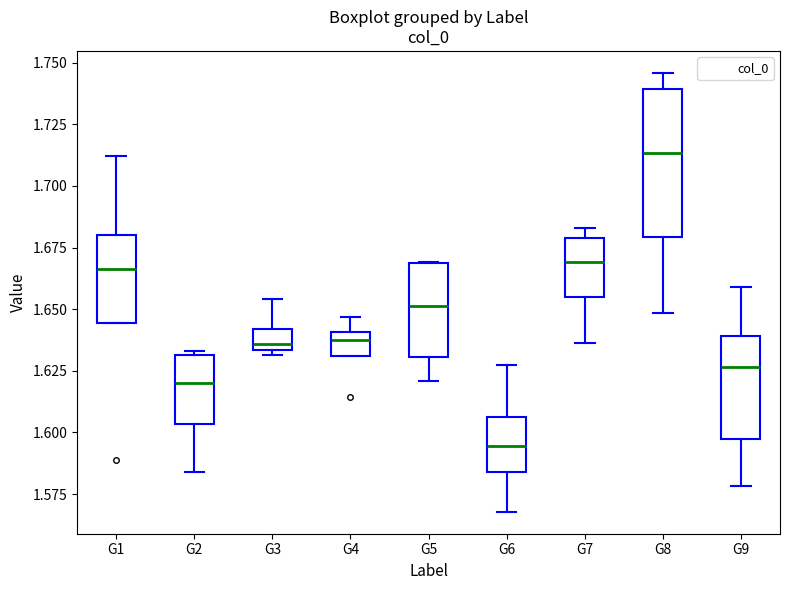

Where is the lower edge of the box for G1 on the y-axis? The values are not printed on the chart, so give them approximately, as read against the axis.

1.645